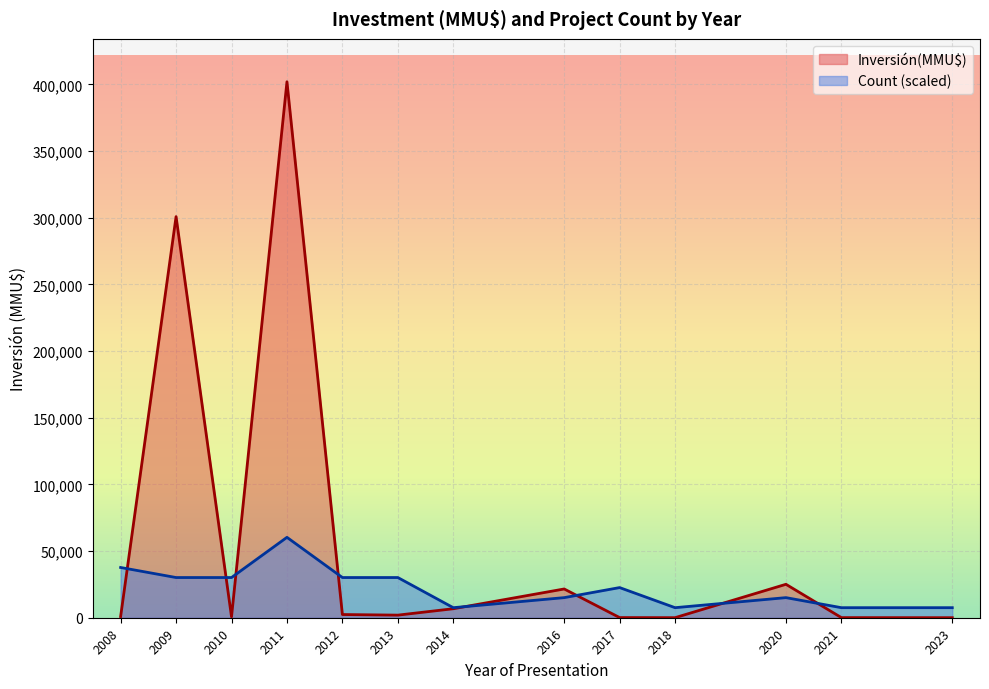

What is the difference between the Inversión(MMU$) values at 2020 and 2012?

24800